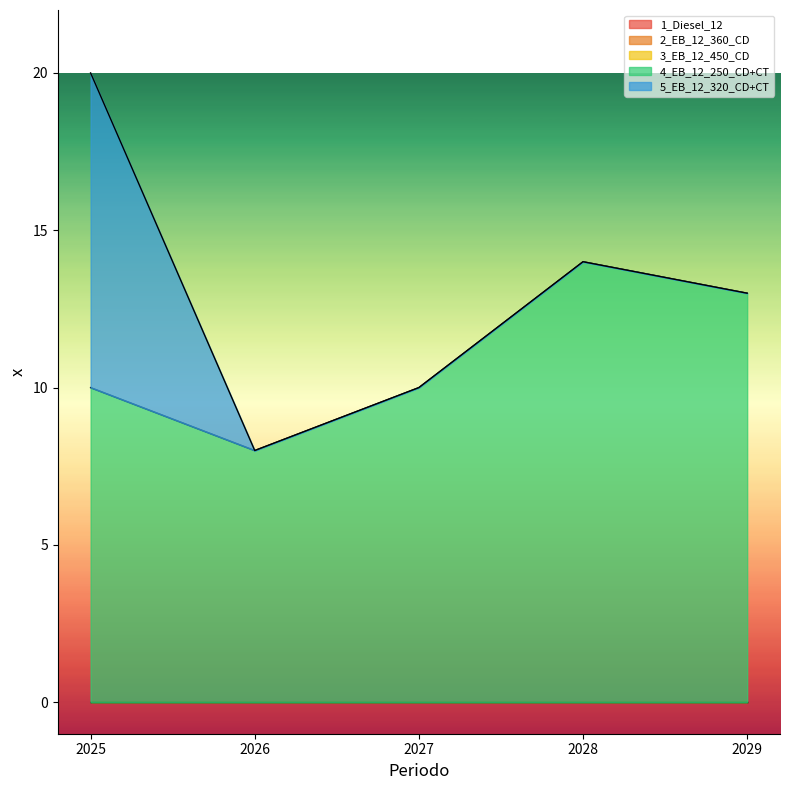

Which series changed the most between 2025 and 2026?

5_EB_12_320_CD+CT